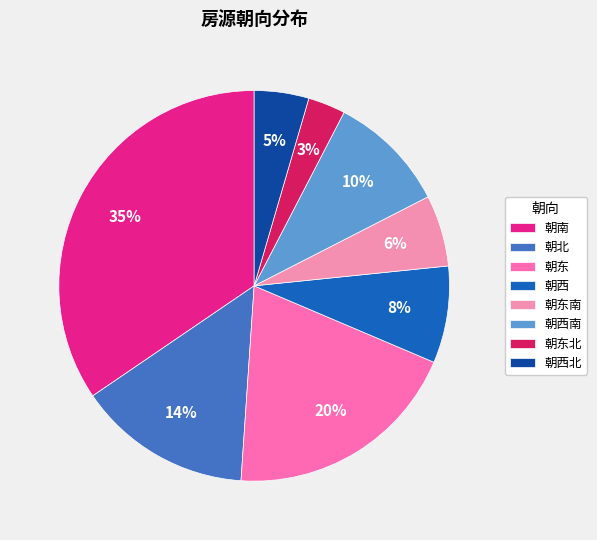

Rank the categories by value from highest to lowest.

朝南, 朝东, 朝北, 朝西南, 朝西, 朝东南, 朝西北, 朝东北